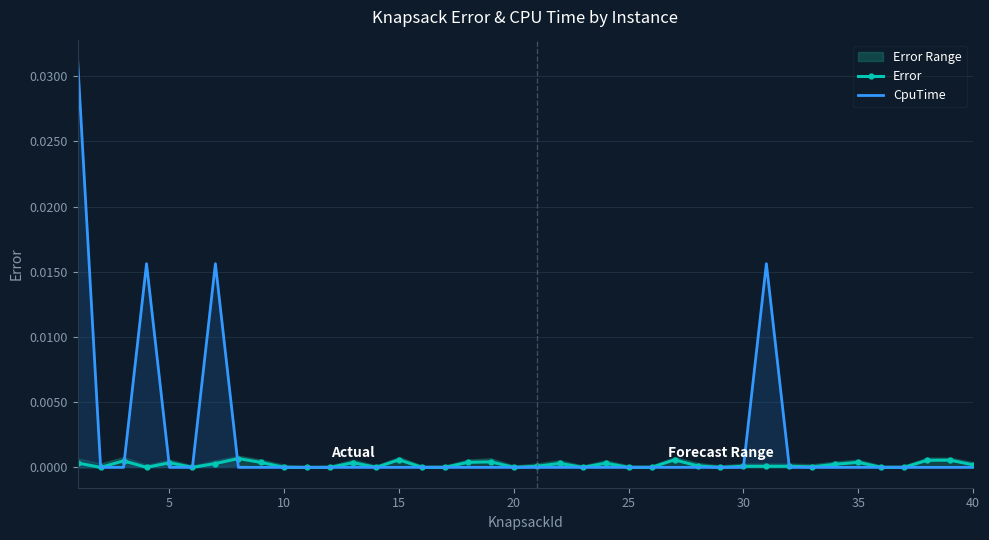

True or false: CpuTime has more than 2 interior local peaks.

True